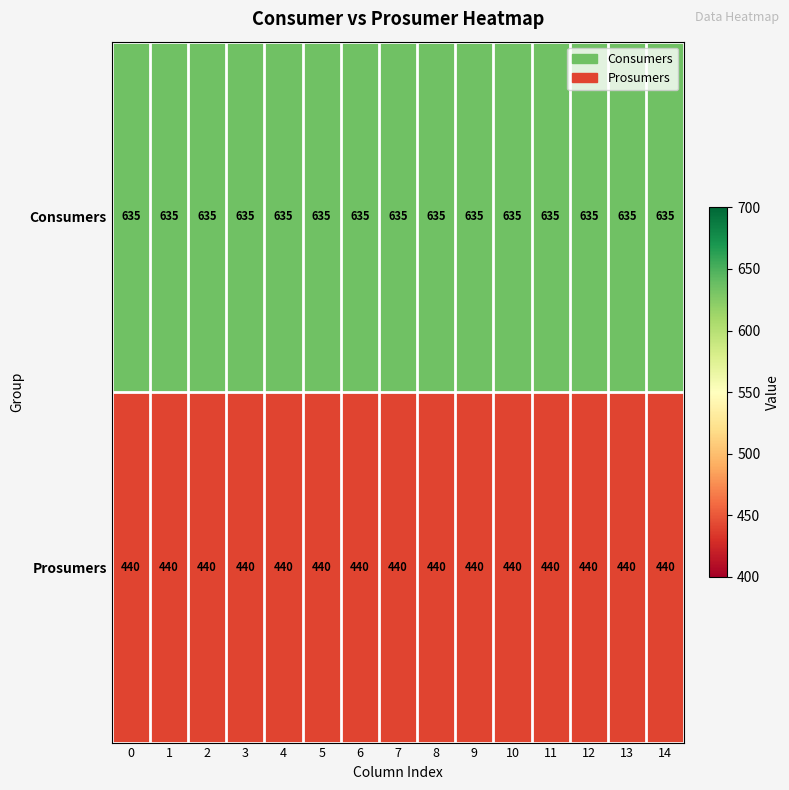

Rank the series at 1 from lowest to highest value.

Prosumers, Consumers